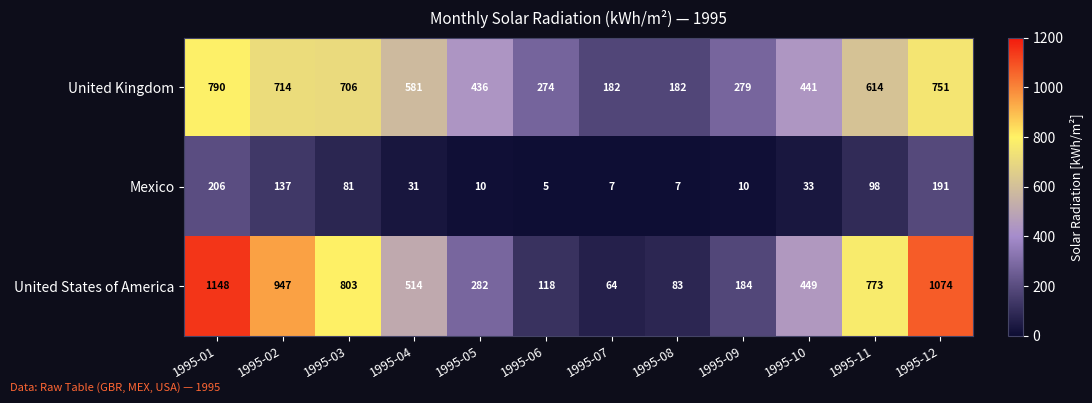

Which label corresponds to the largest value in the chart?

1995-01